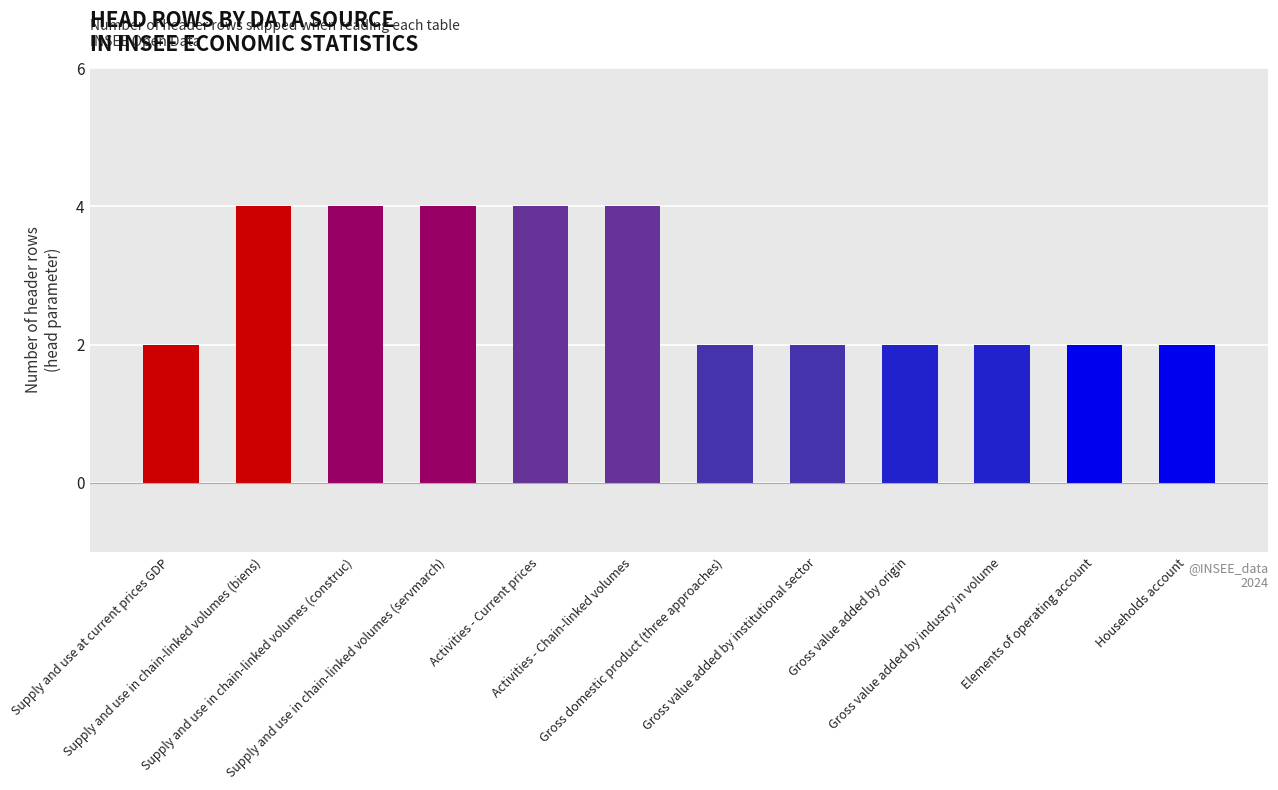

What is the greatest value displayed?

4